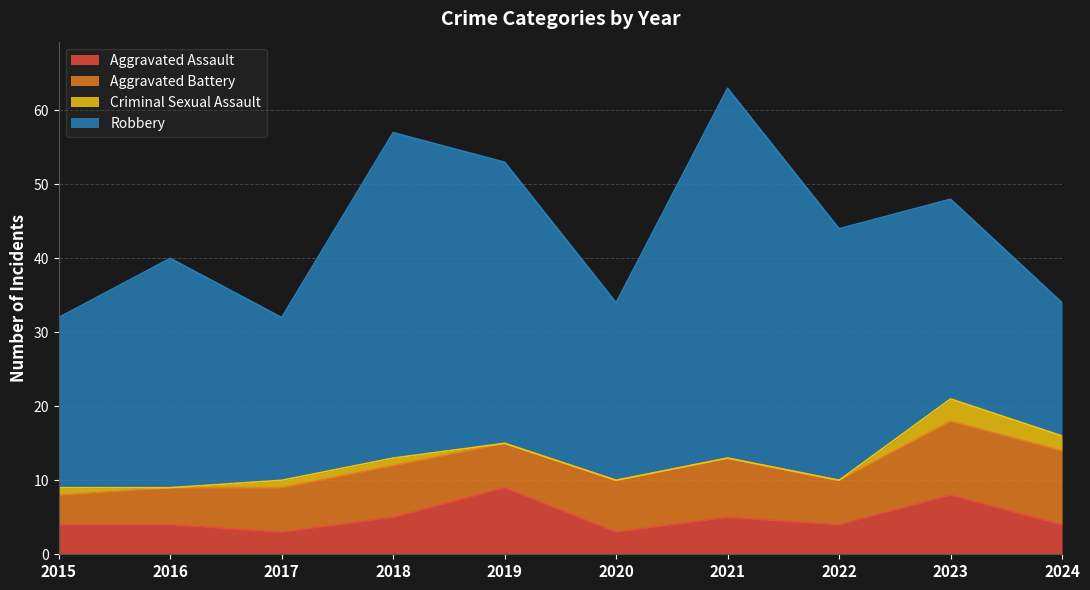

Reading left to right, list all the values displayed in this chart.

Aggravated Assault: 4	4	3	5	9	3	5	4	8	4
Aggravated Battery: 4	5	6	7	6	7	8	6	10	10
Criminal Sexual Assault: 1	0	1	1	0	0	0	0	3	2
Robbery: 23	31	22	44	38	24	50	34	27	18